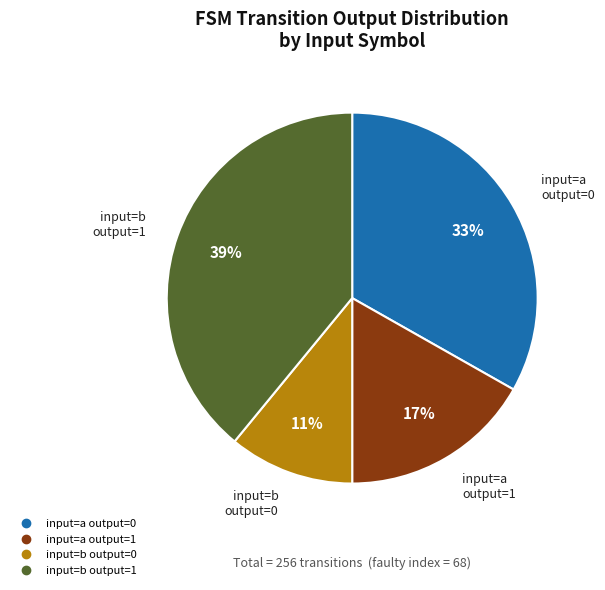

Is there a majority slice in this chart?

No